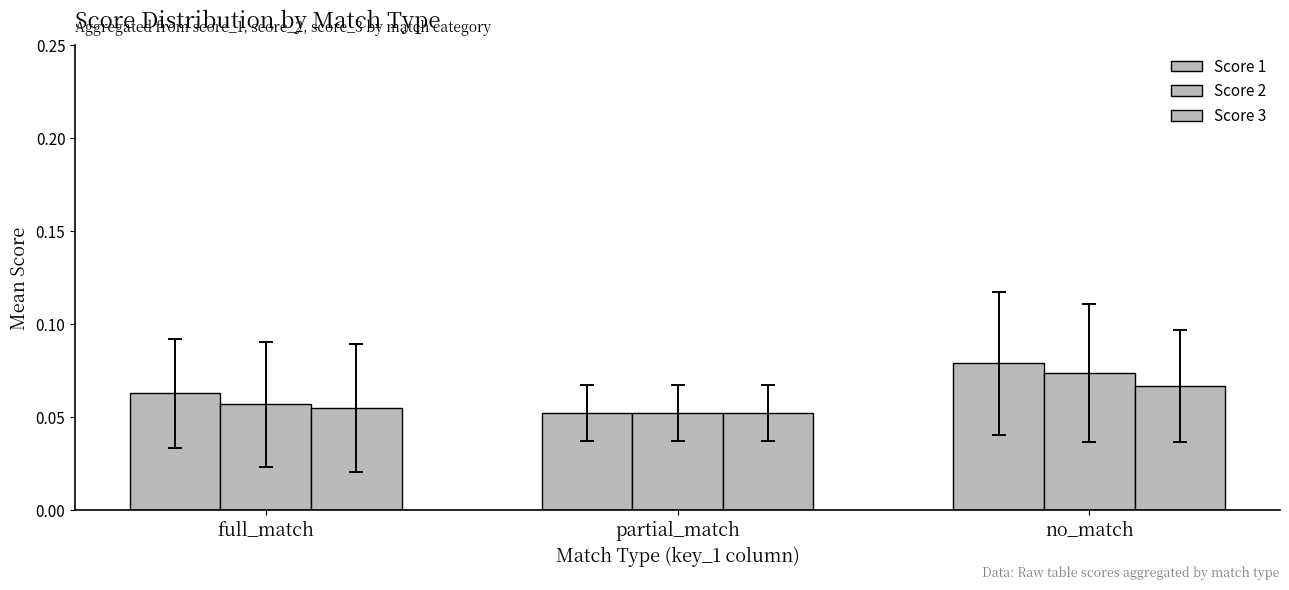

Which category has the highest value across all series?

no_match